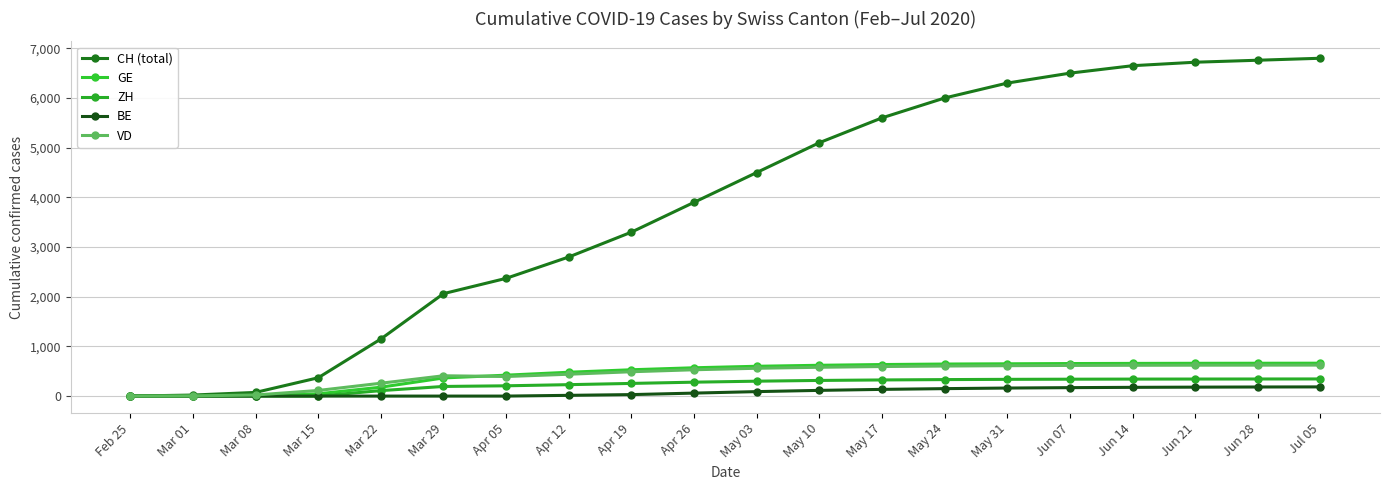

What is the sum of all BE values?

1651